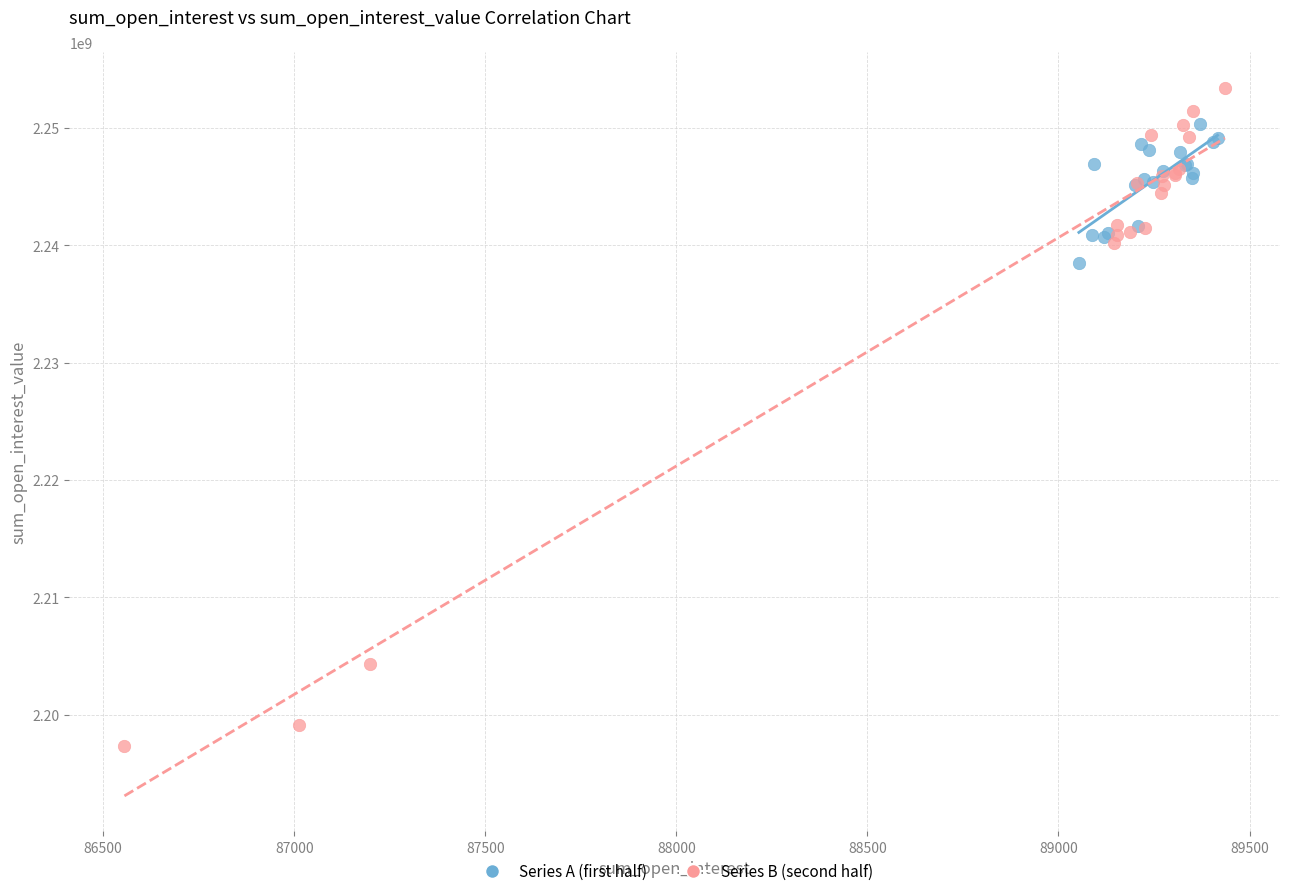

Which series reaches the minimum Y coordinate?

Series B (second half)